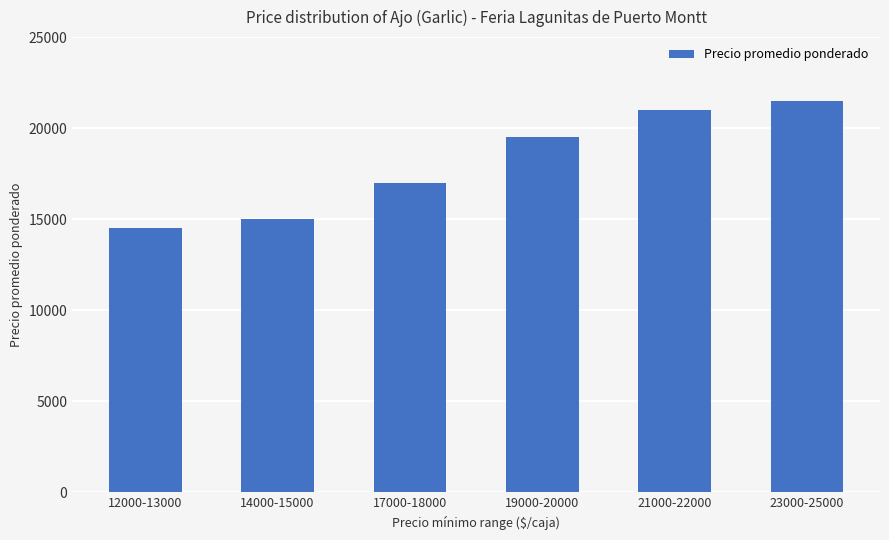

Rank the categories by value from lowest to highest.

12000-13000, 14000-15000, 17000-18000, 19000-20000, 21000-22000, 23000-25000